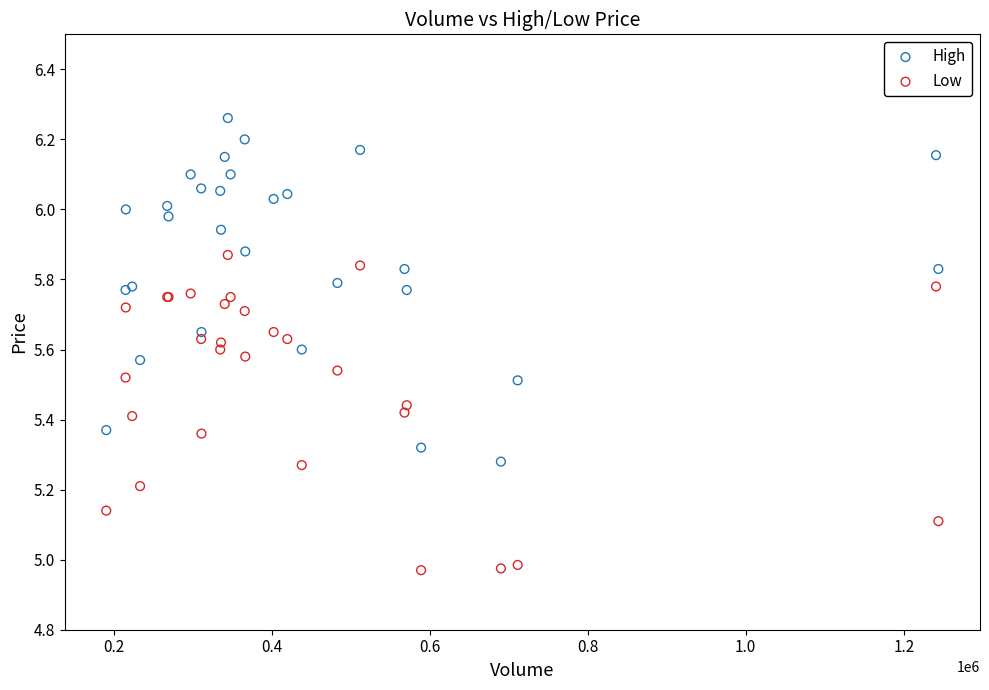

Which series contains the highest Y value?

High